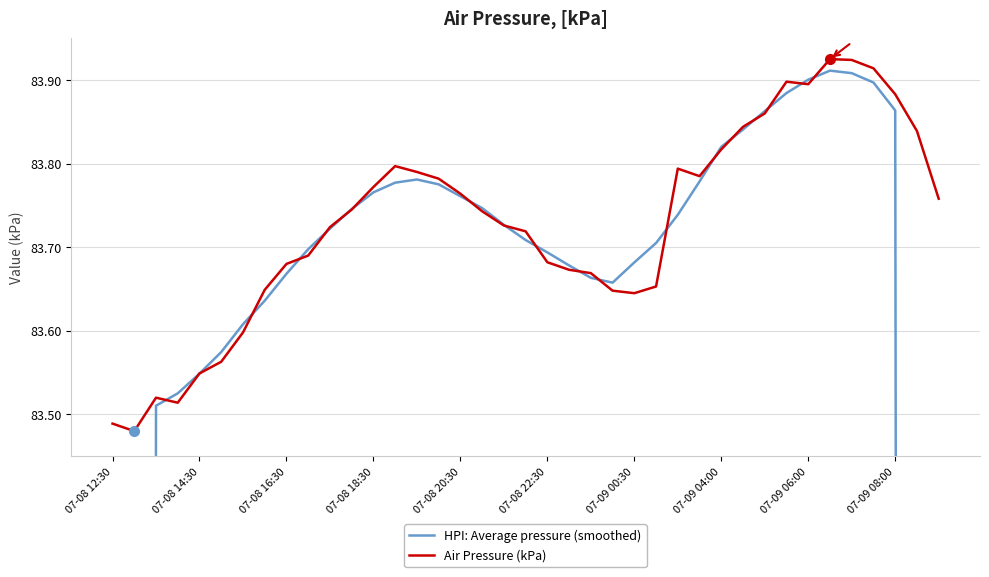

What are all the series names shown in the legend?

HPI: Average pressure (smoothed), Air Pressure (kPa)